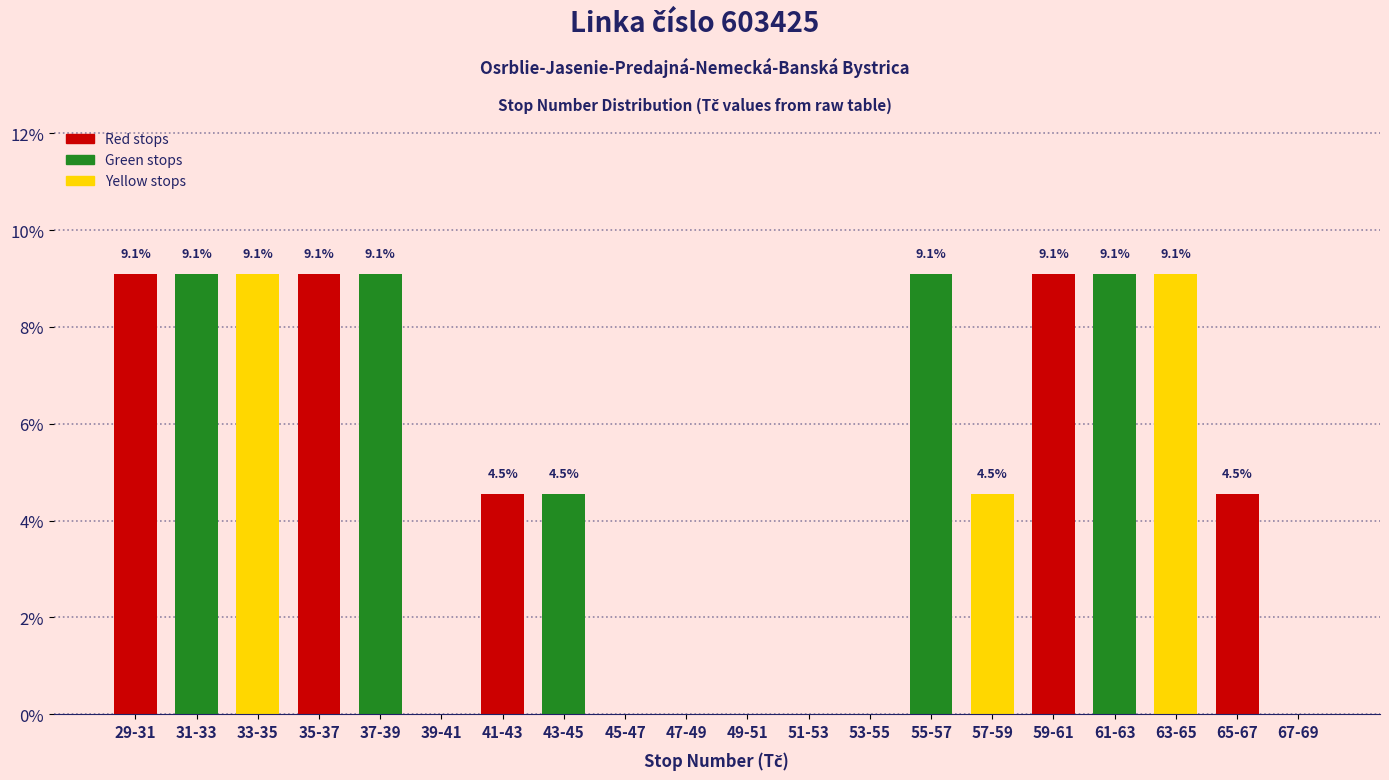

Reading left to right, what are all the values shown in this chart?

29-31=9.1	31-33=9.1	33-35=9.1	35-37=9.1	37-39=9.1	39-41=0.0	41-43=4.5	43-45=4.5	45-47=0.0	47-49=0.0	49-51=0.0	51-53=0.0	53-55=0.0	55-57=9.1	57-59=4.5	59-61=9.1	61-63=9.1	63-65=9.1	65-67=4.5	67-69=0.0